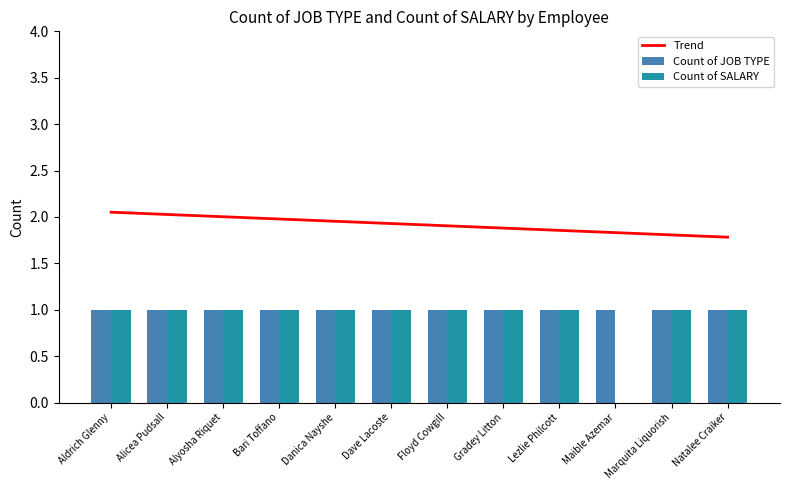

Is it true that Count of JOB TYPE equals 1.0 at Alicea Pudsall?

True